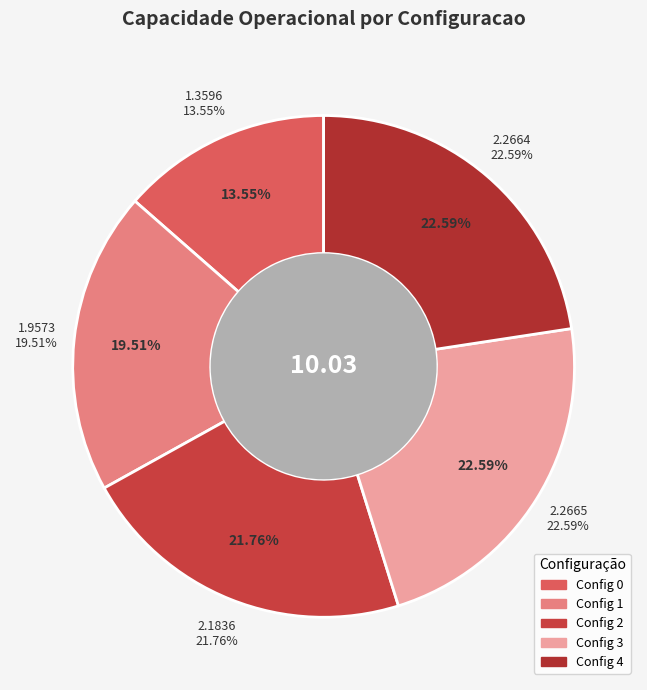

To the nearest percent, what is the average slice percentage?

20%